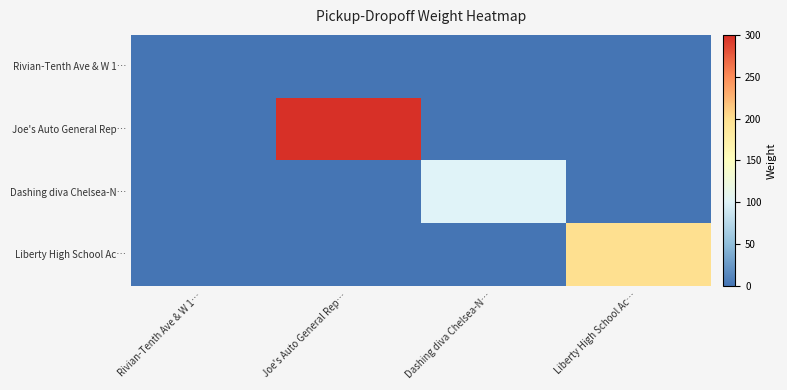

Between Dashing diva Chelsea-N… and Liberty High School Ac…, which is larger?

Dashing diva Chelsea-N…